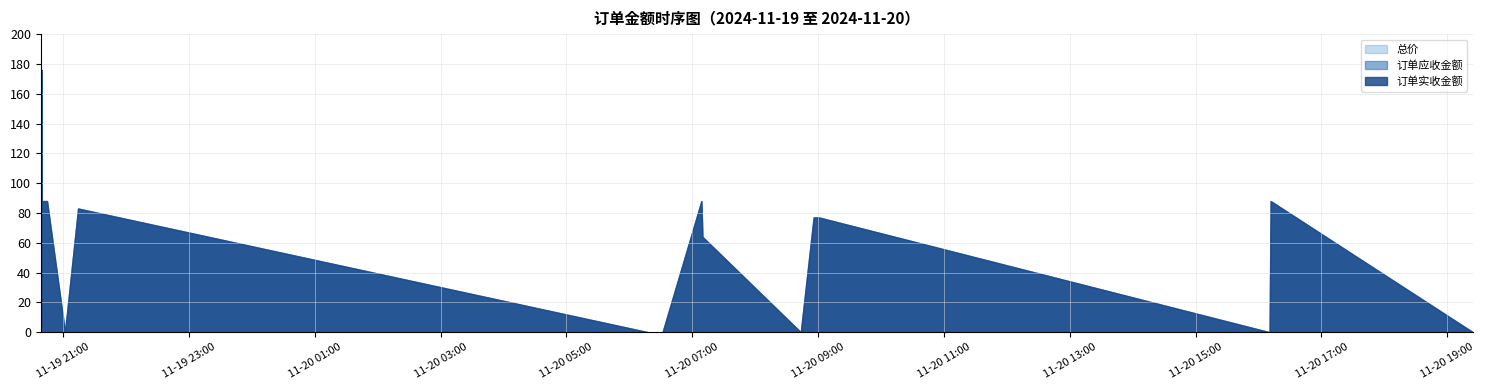

What are all the series names shown in the legend?

总价, 订单应收金额, 订单实收金额